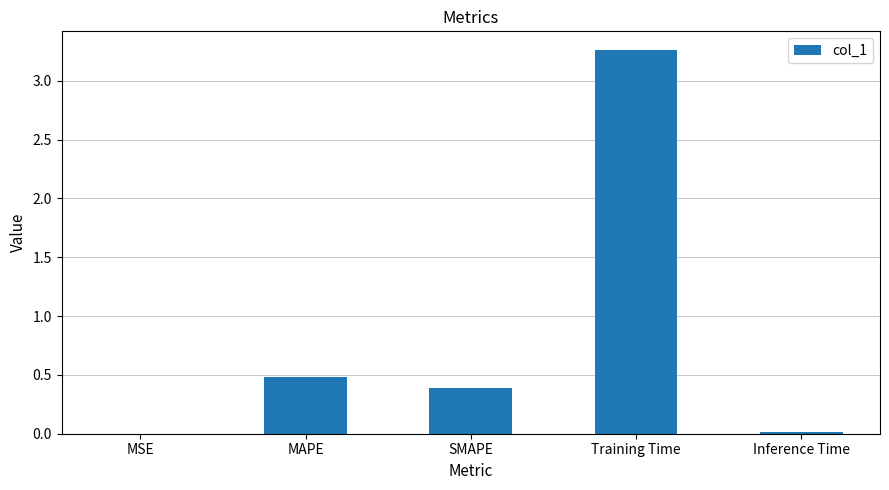

Which category has the highest value across all series?

Training Time